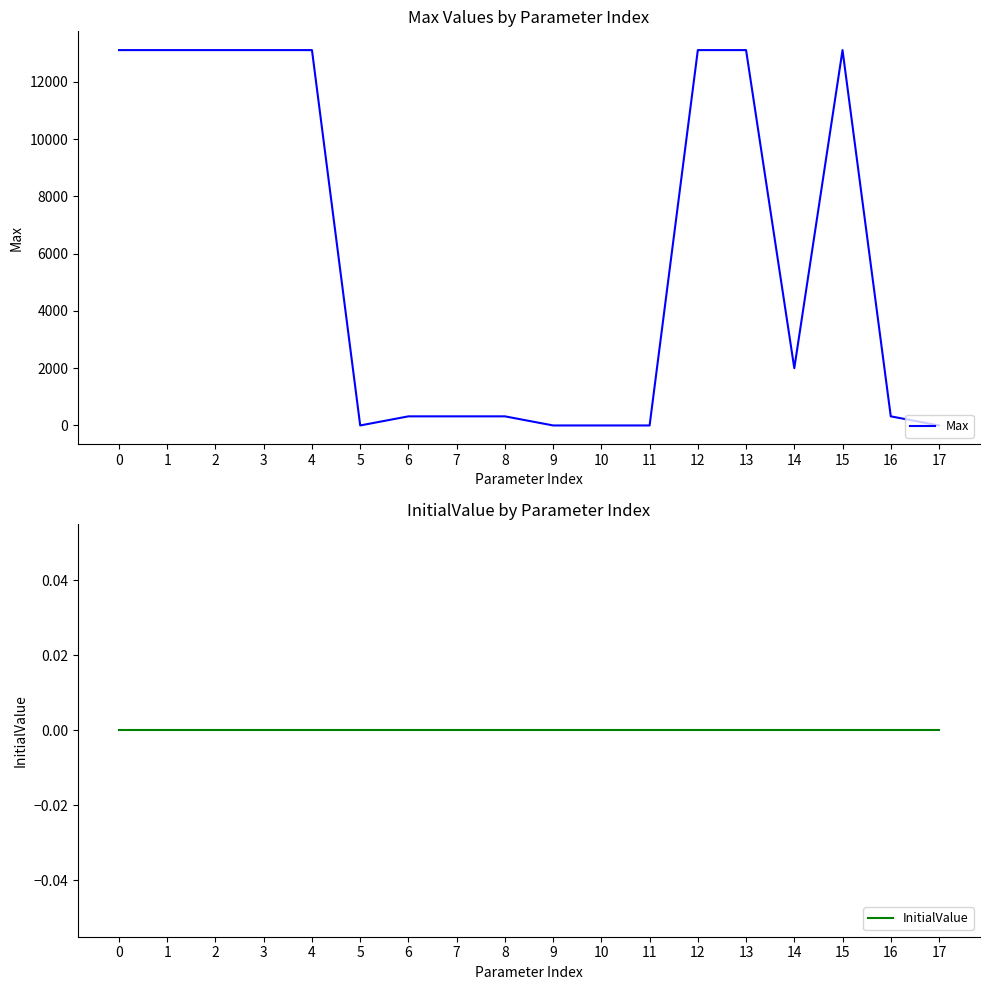

How many lines are shown in the chart?

2